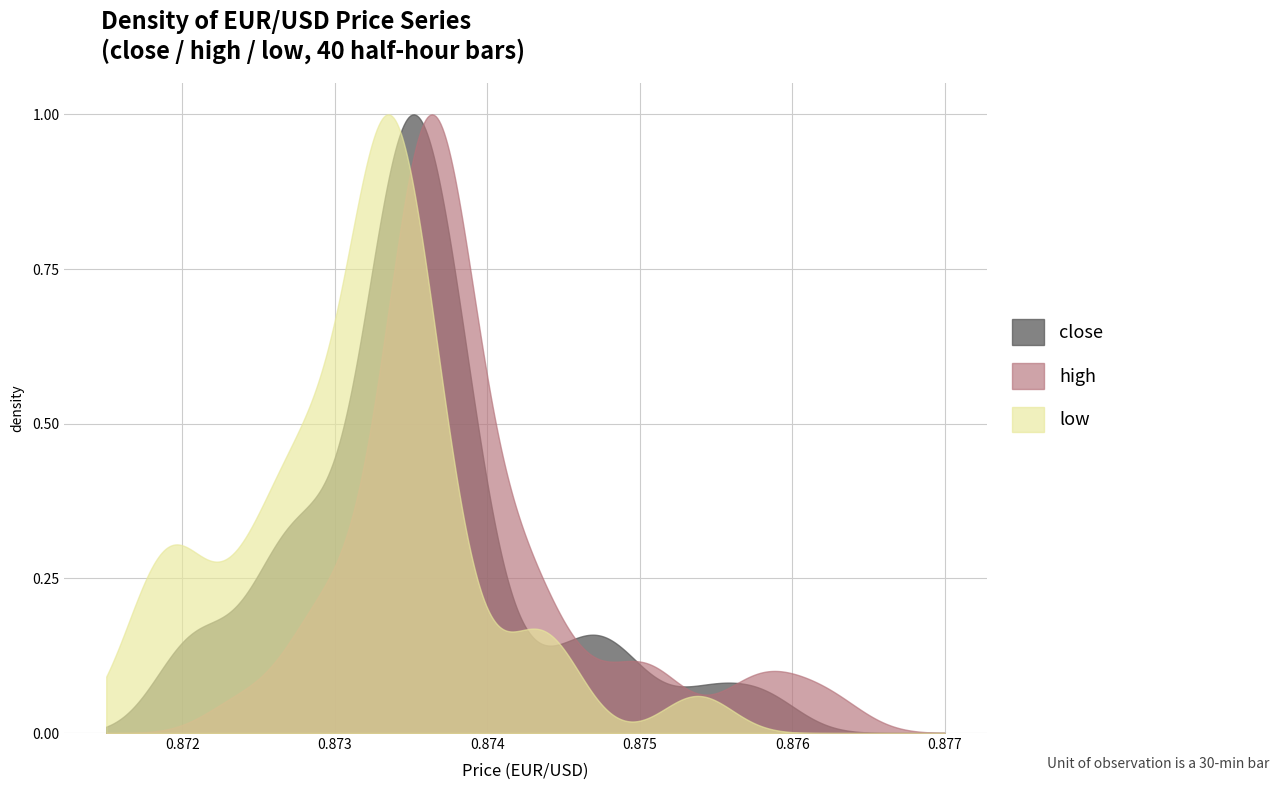

In close, how many points are higher than both neighbors (excluding endpoints)?

3